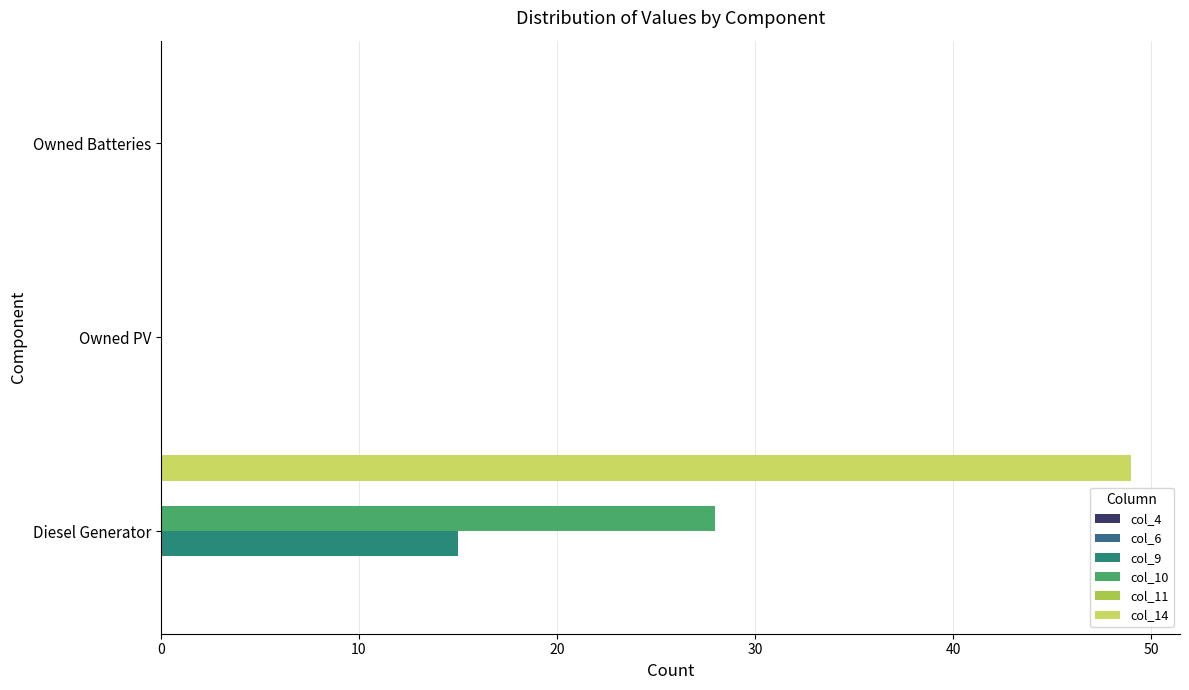

How many series are shown in this chart?

3